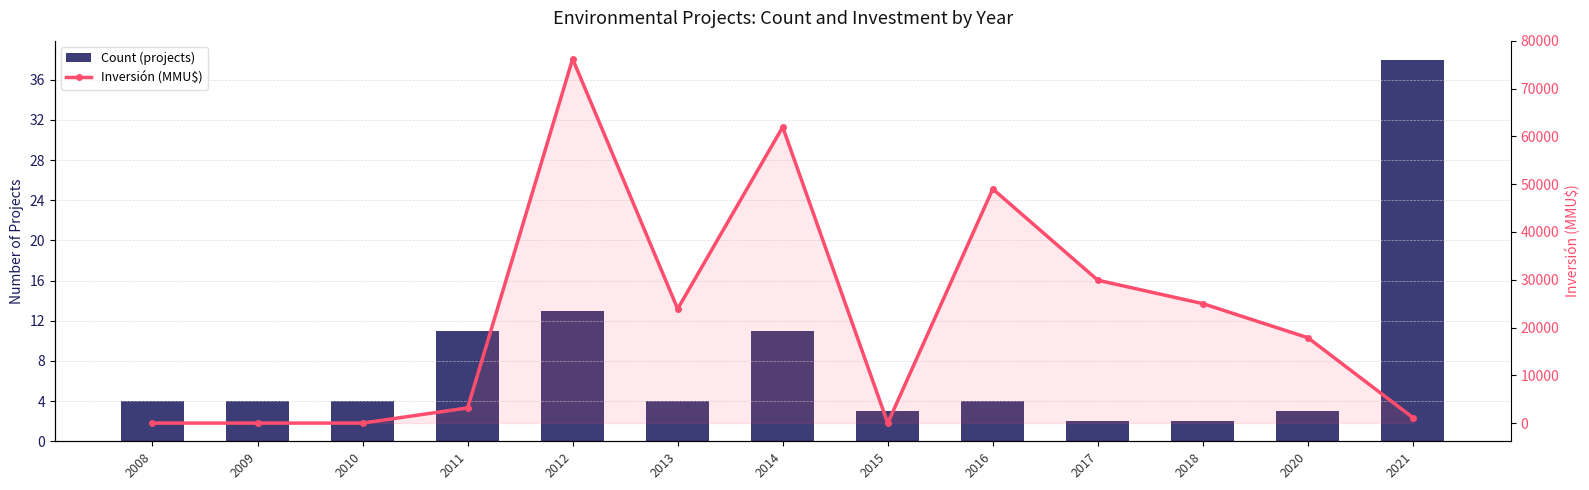

Which series has the largest range (max minus min)?

Inversión (MMU$)